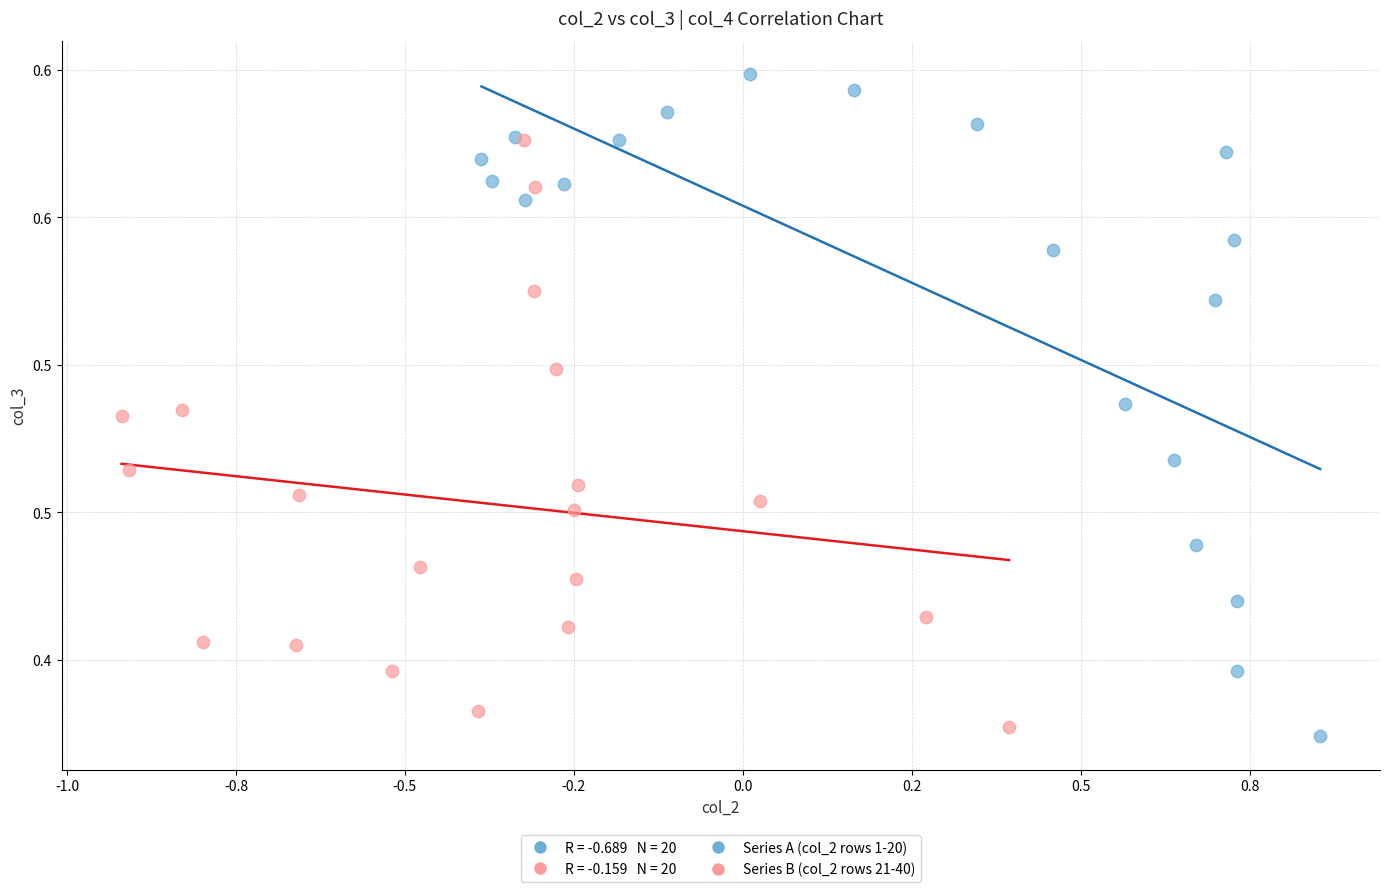

Which series contains the lowest Y value?

Series A (col_2 rows 1-20)